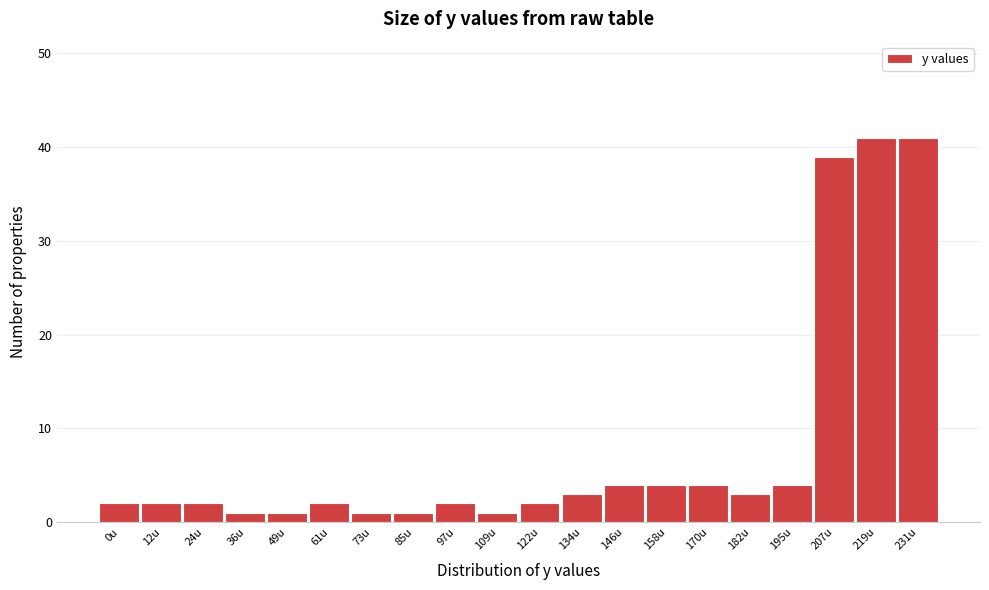

Reading left to right, extract all data points from this chart.

0u=2	12u=2	24u=2	36u=1	49u=1	61u=2	73u=1	85u=1	97u=2	109u=1	122u=2	134u=3	146u=4	158u=4	170u=4	182u=3	195u=4	207u=39	219u=41	231u=41